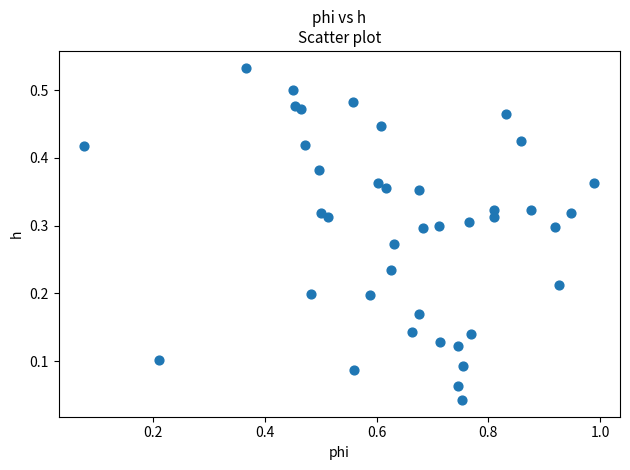

What is the range of X values (max minus min)?

0.9